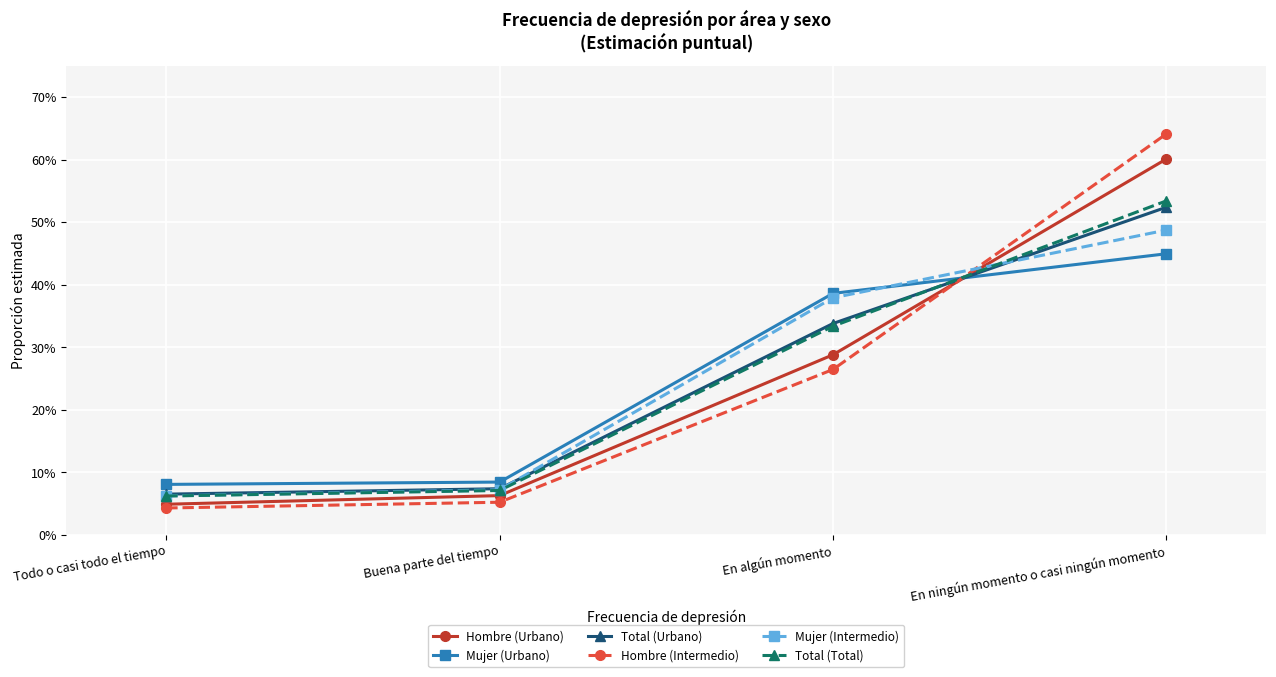

What is the sum of all Total (Total) values?

1.0